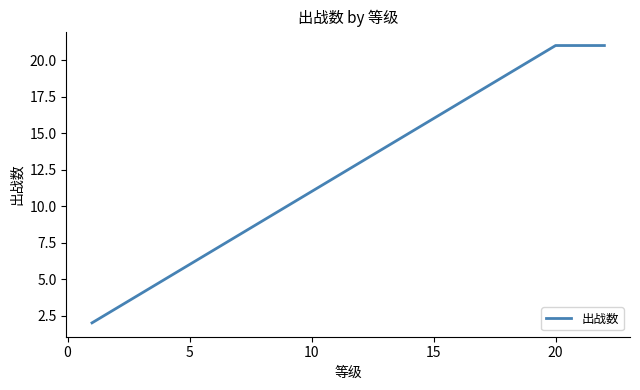

What is the minimum value shown in the chart?

2